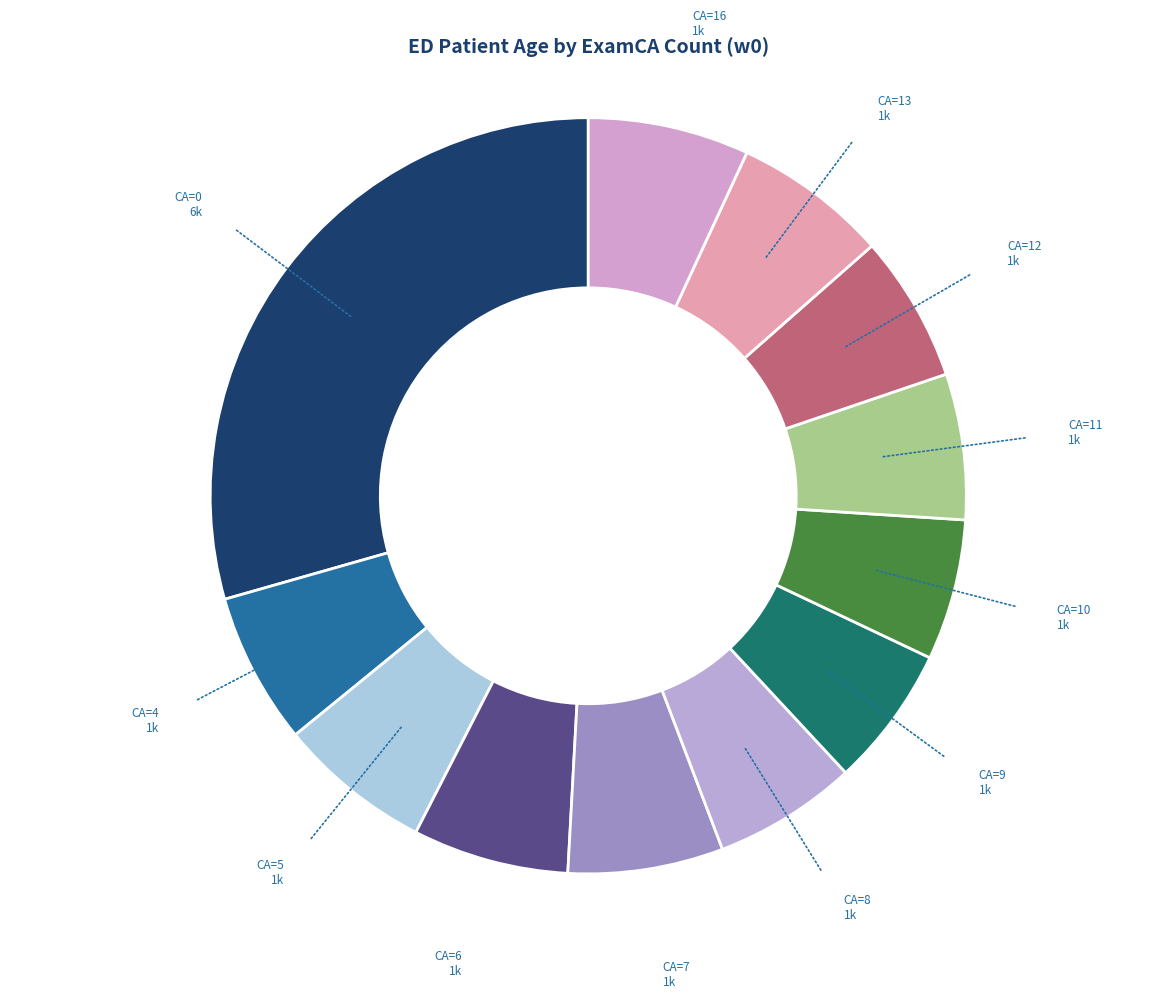

Which has a higher value, CA=0 or CA=5?

CA=0